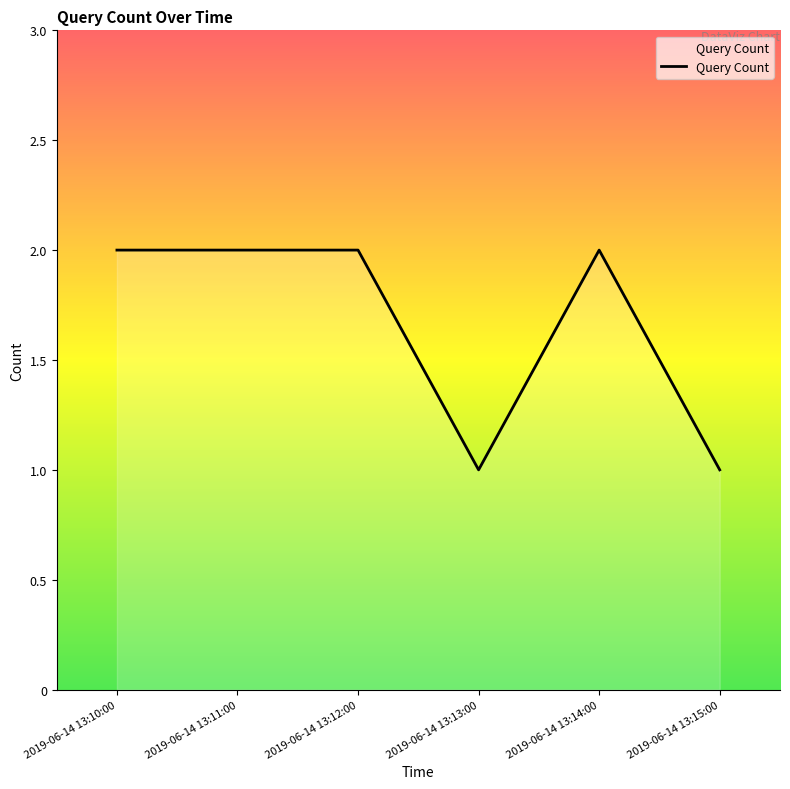

Does the chart display data point markers on the line(s)?

No